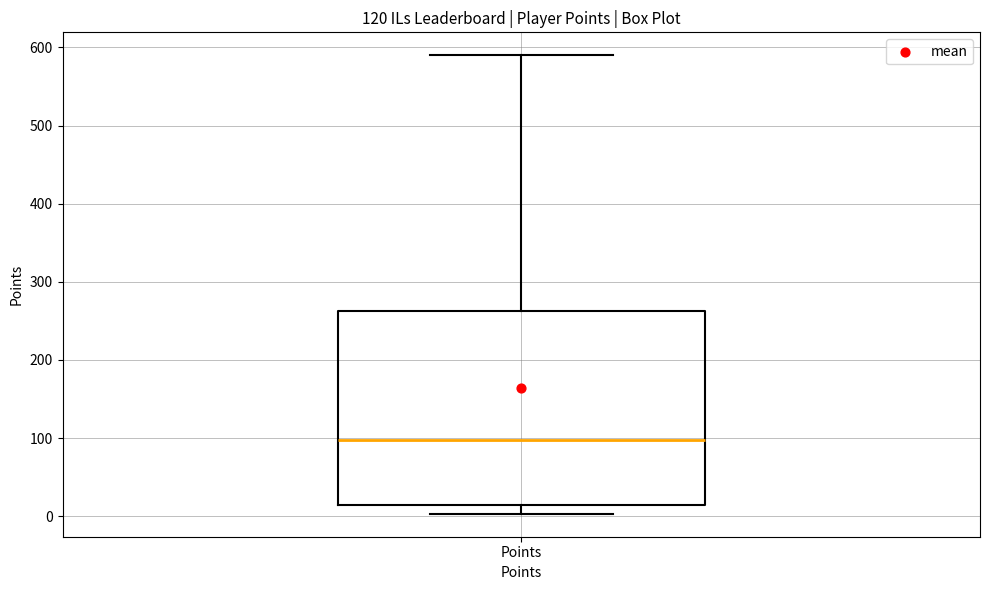

Transcribe this box plot: give where the median line is, the range the box spans, and where the two whiskers end, as read against the y-axis. The values are not printed on the chart, so give them approximately, as read against the axis.

median 100, box 10 to 260, whiskers 0 to 590